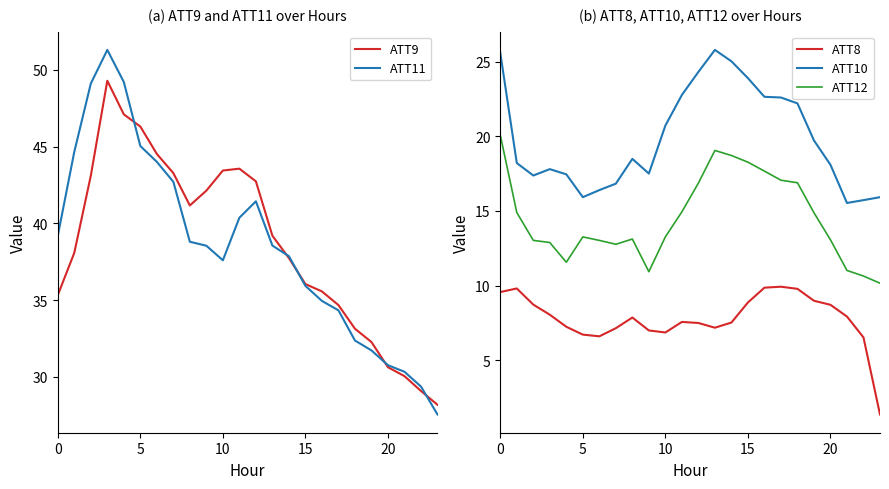

True or false: ATT8 has a value of 9.8 at 18.

True